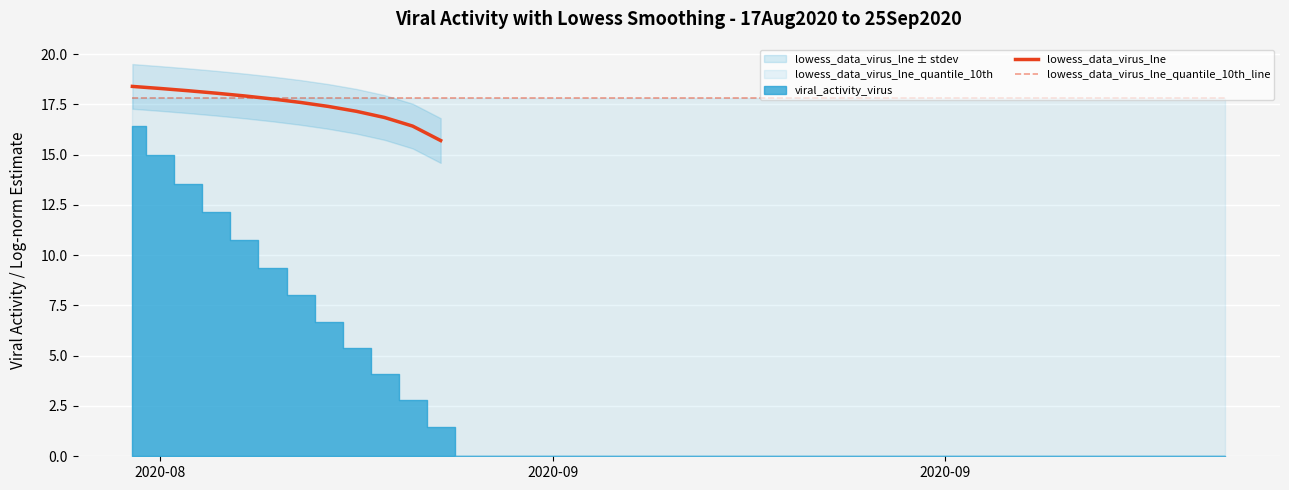

How many lines are shown in the chart?

2